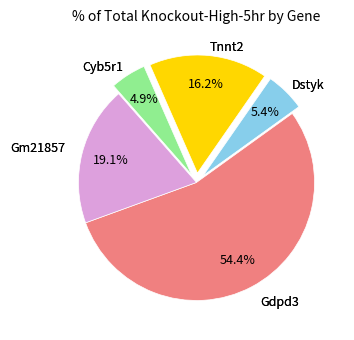

Is there a majority slice in this chart?

Yes